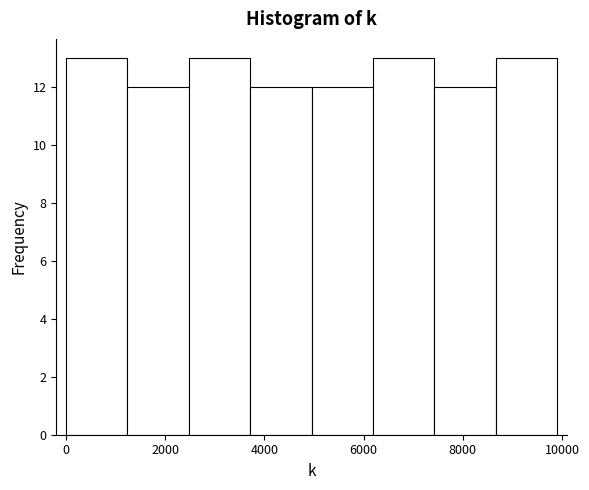

Reading left to right, list every bar in this chart as the range it spans on the x-axis followed by its height. Neither the bar edges nor the heights are printed on the chart, so give them approximately, as read against the axes.

0 to 1200: 13
1200 to 2400: 12
2400 to 3800: 13
3800 to 5000: 12
5000 to 6200: 12
6200 to 7400: 13
7400 to 8600: 12
8600 to 10000: 13